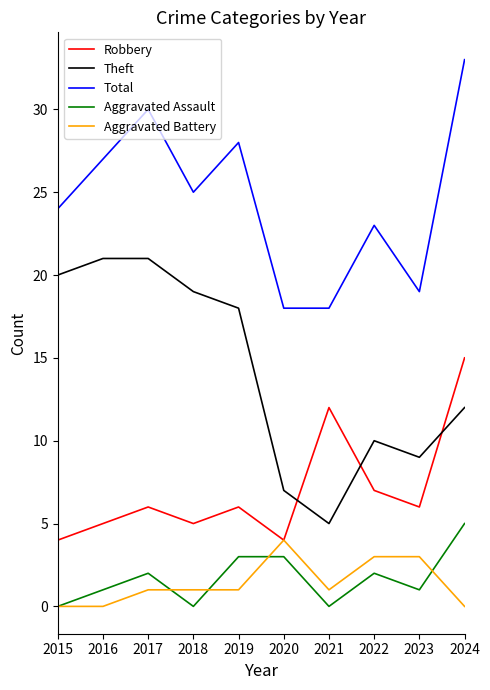

Which series has the largest total across all categories?

Total